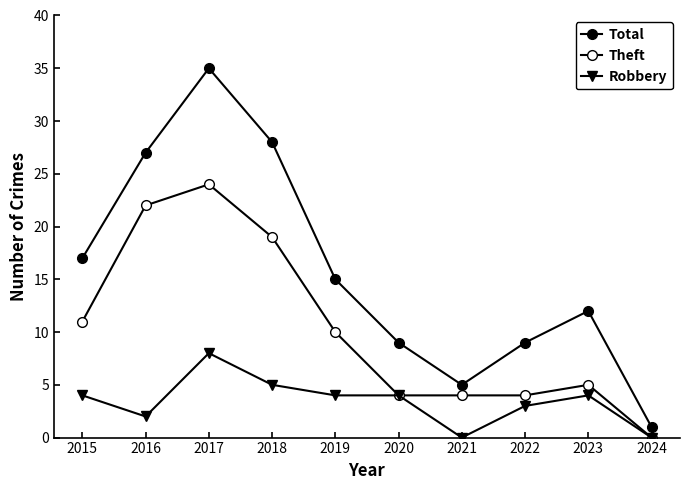

How many data points in Total are less than 15?

5